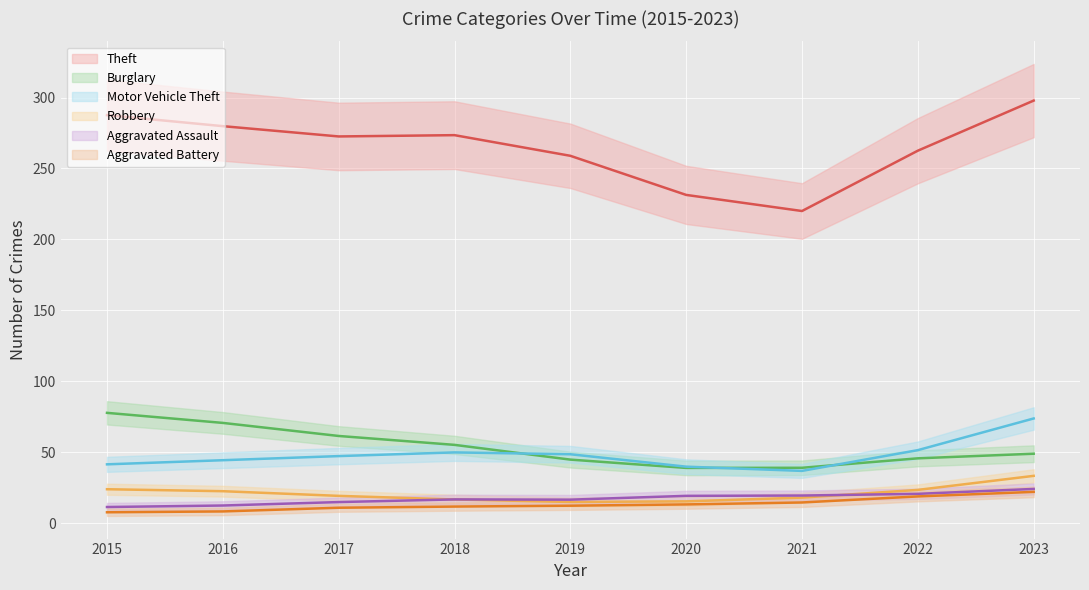

Count the number of data series in this chart.

6